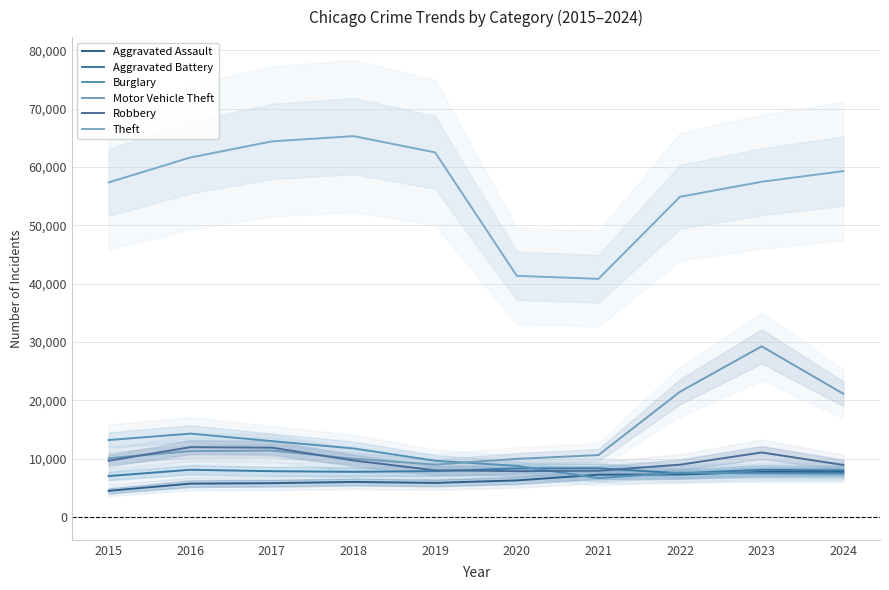

The Aggravated Battery series shows 8078 at 2023. True or false?

True